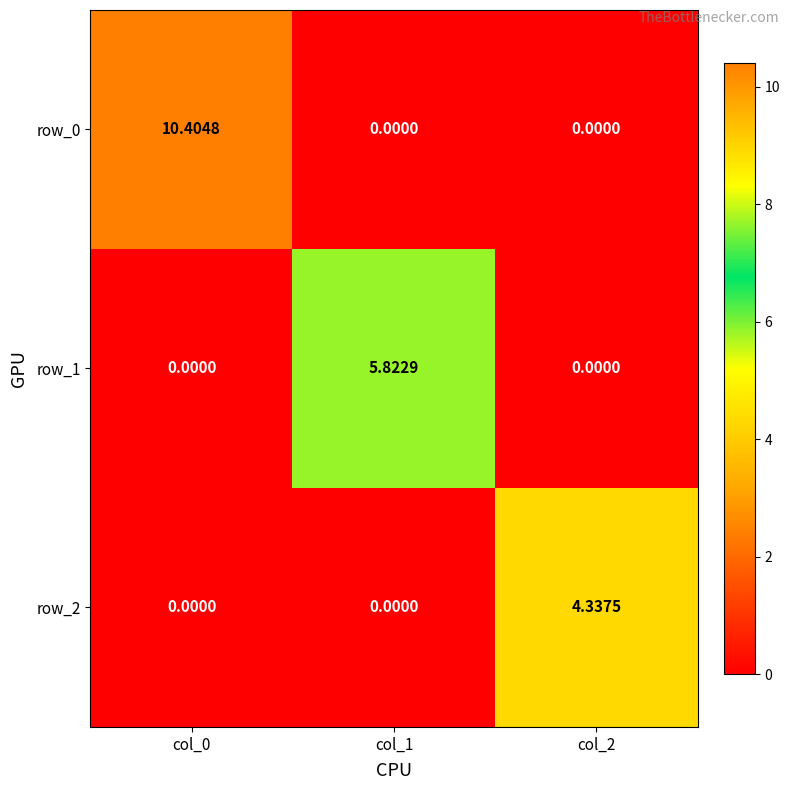

Which category has the lowest value in the row_2 series?

col_0